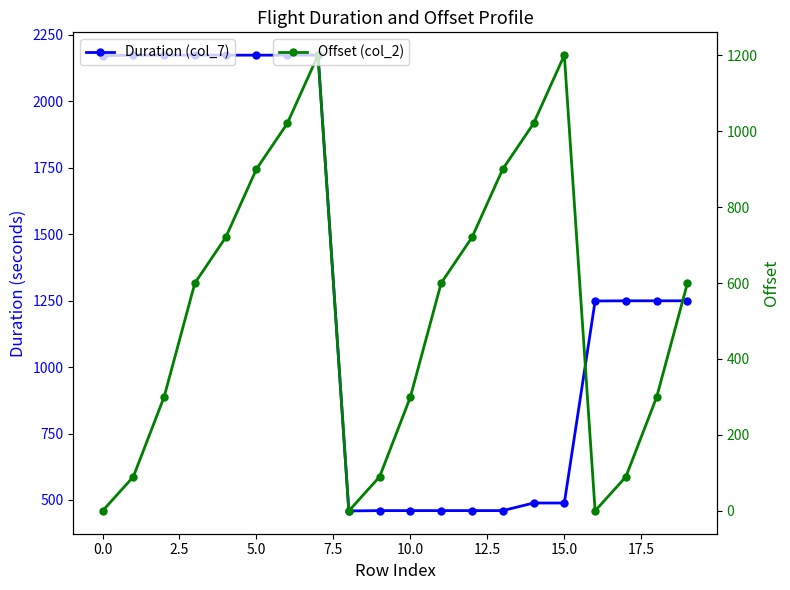

How many data points does each series have?

20